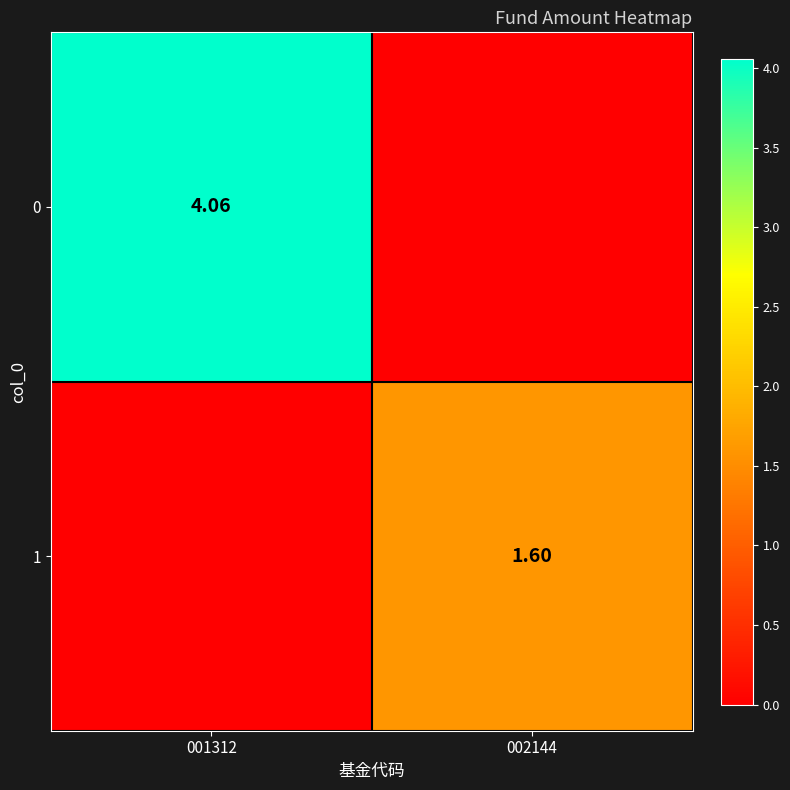

At which category is the sum across all series the highest?

001312